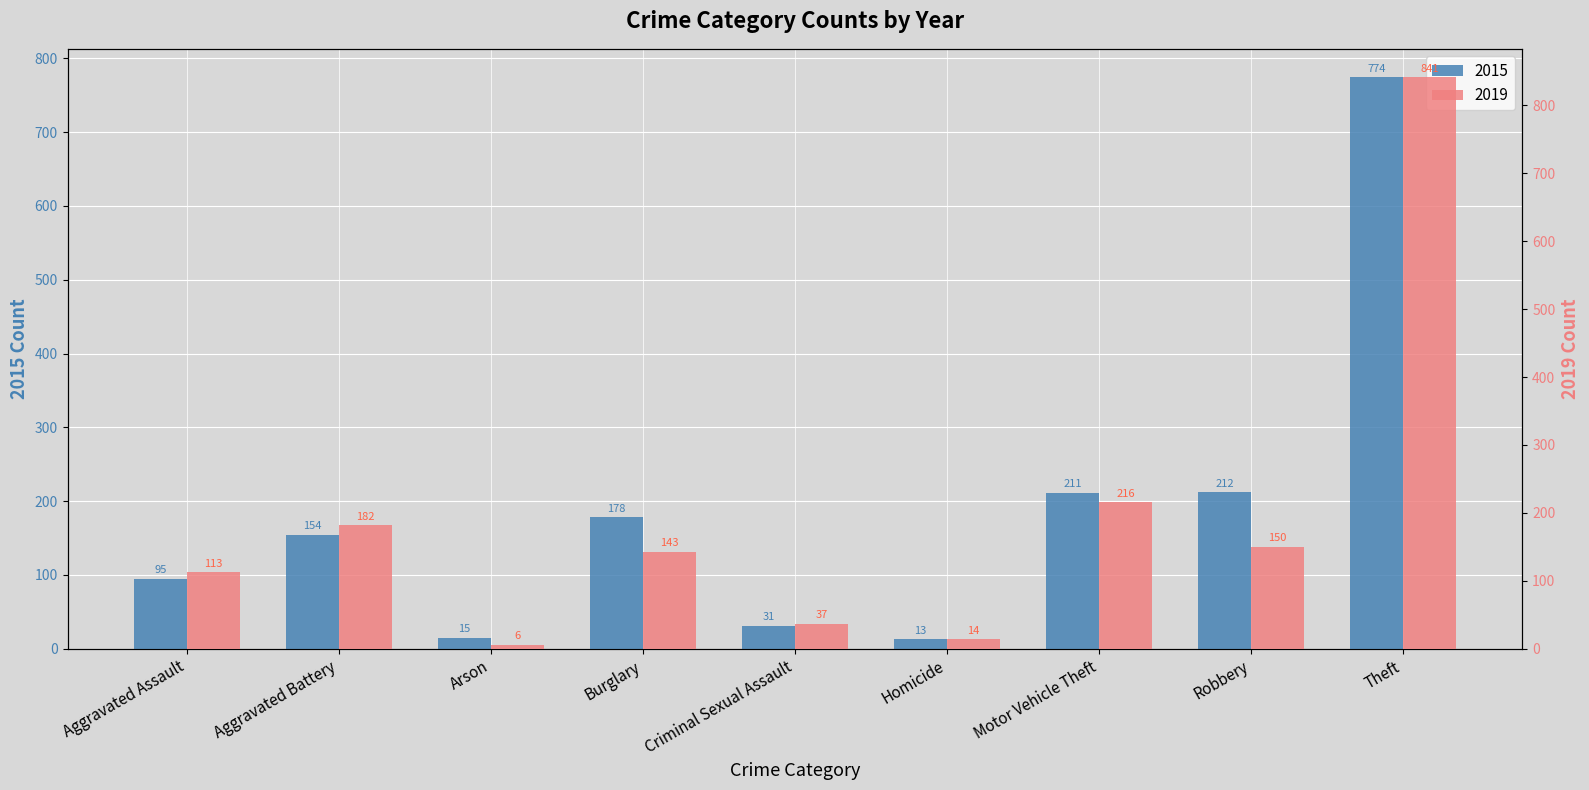

Which label corresponds to the largest value in the chart?

Theft